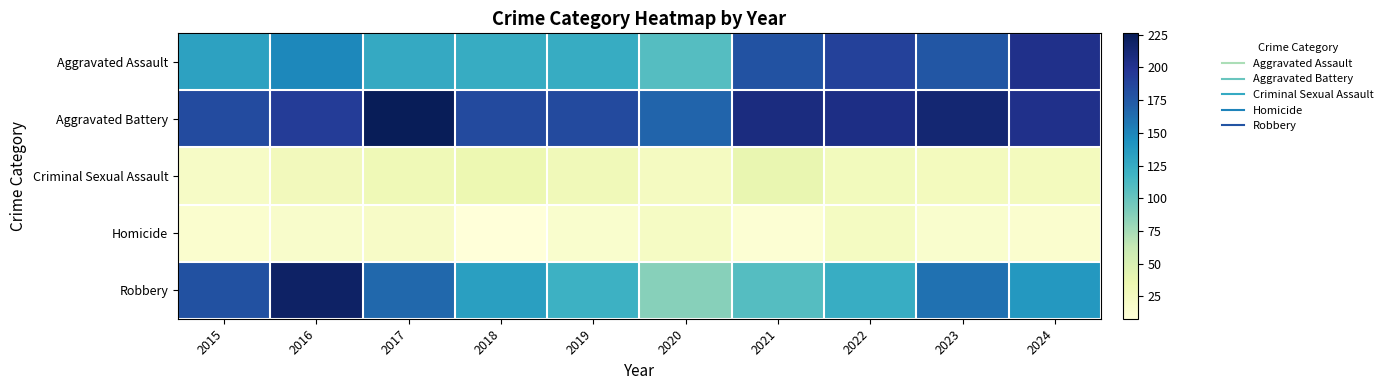

At 2021, list the series in order from smallest to largest.

Homicide, Criminal Sexual Assault, Robbery, Aggravated Assault, Aggravated Battery